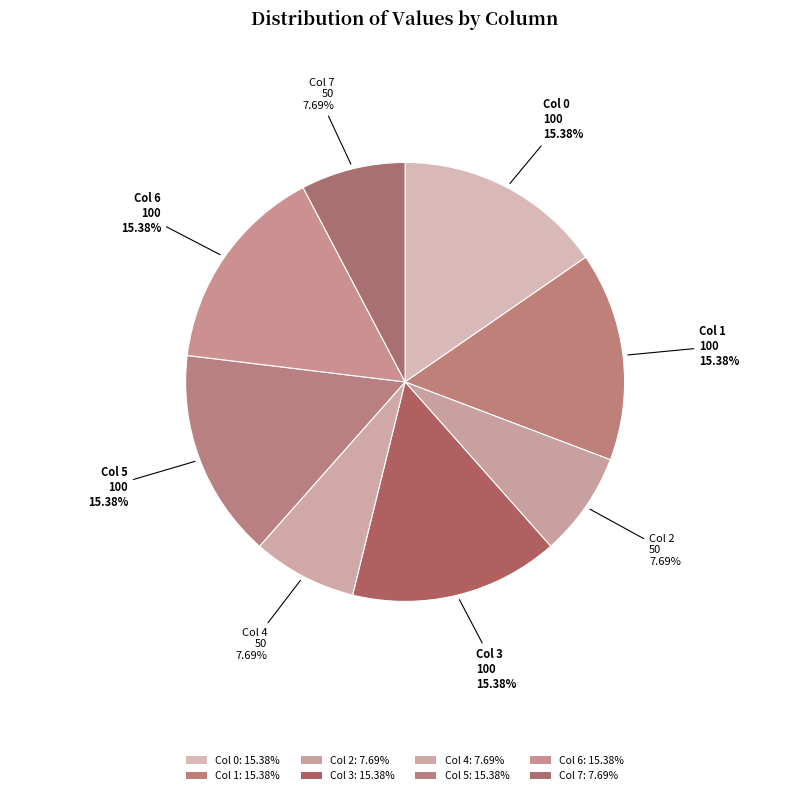

Is the sum of Col 0 and Col 3 greater than half?

No